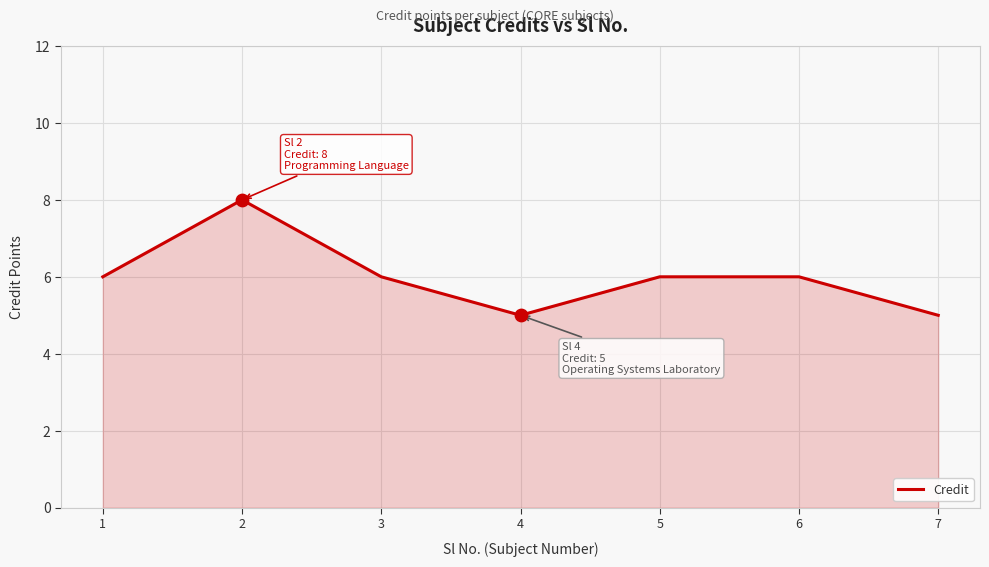

What is the change in value from 2 to 4?

-3